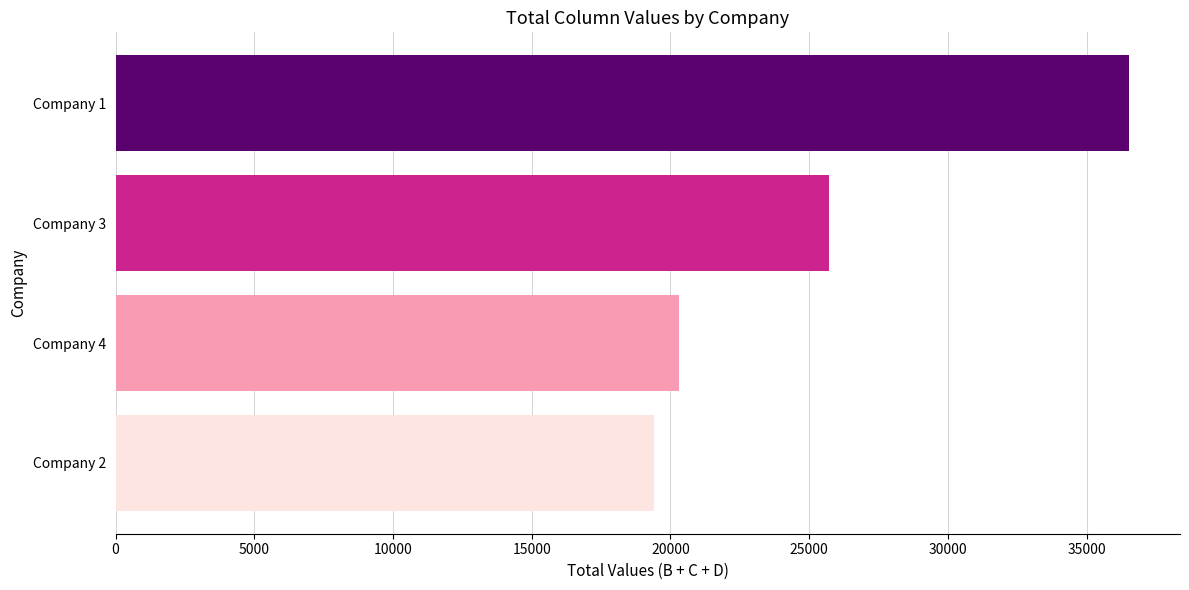

The value at Company 4 is 7019.0. True or false?

False